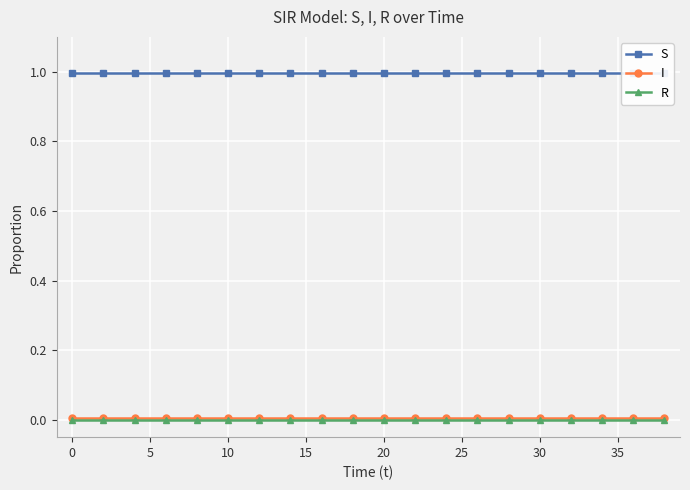

What are all the series names shown in the legend?

S, I, R